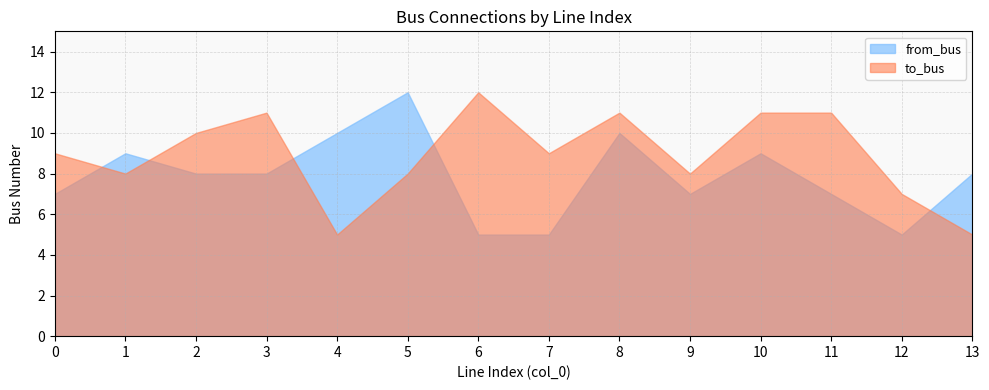

Is it true that from_bus equals 3 at 10?

False